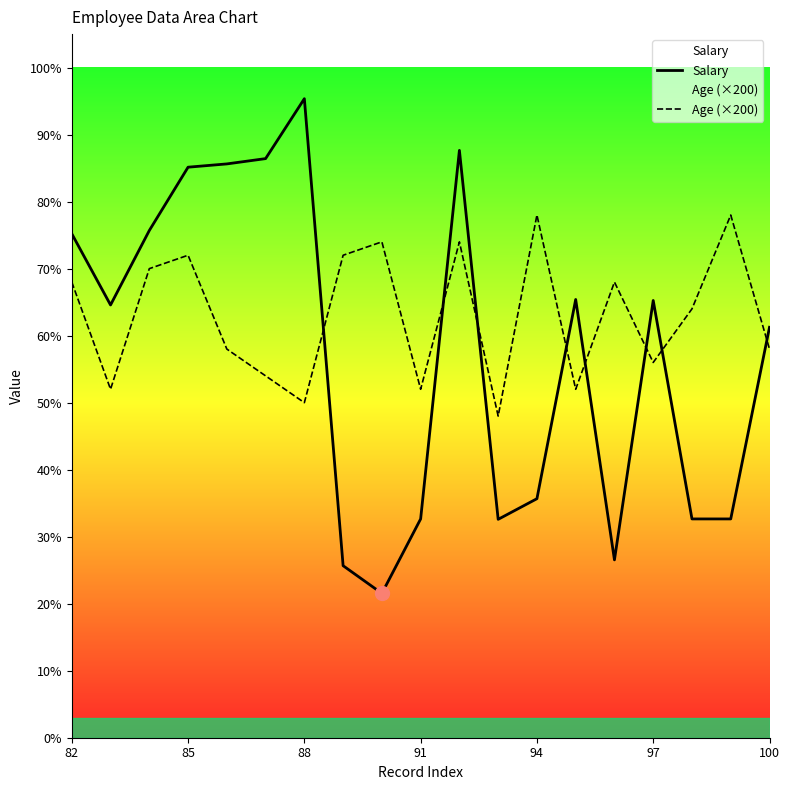

How many intersections are there between Age (×200) and Salary?

8